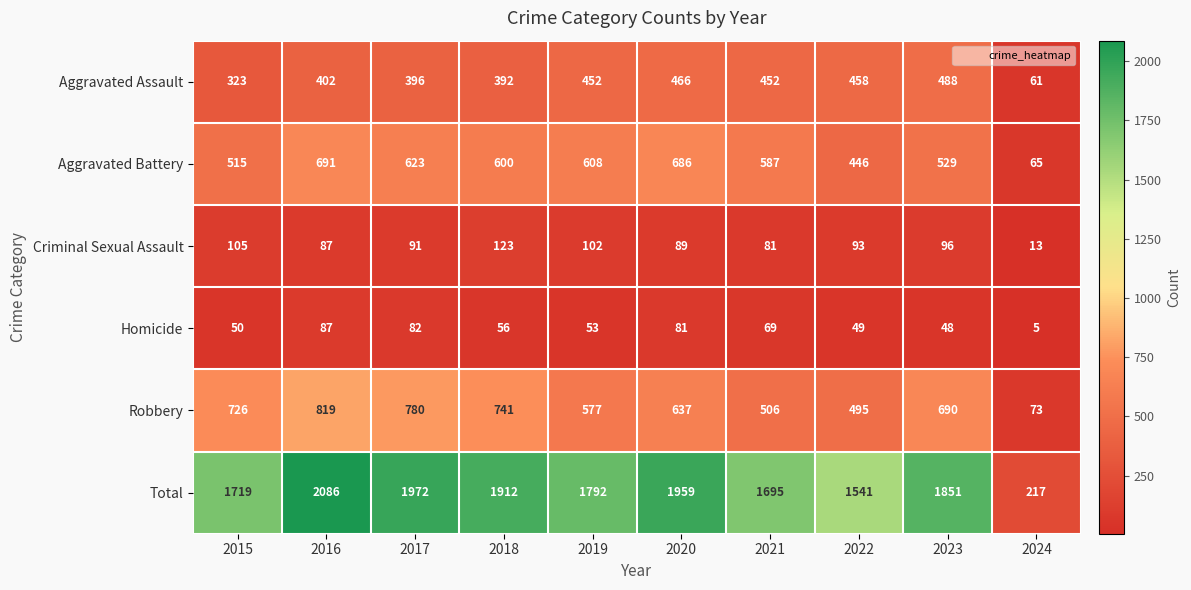

List the labels in order of Criminal Sexual Assault value, largest first.

2018, 2015, 2019, 2023, 2022, 2017, 2020, 2016, 2021, 2024